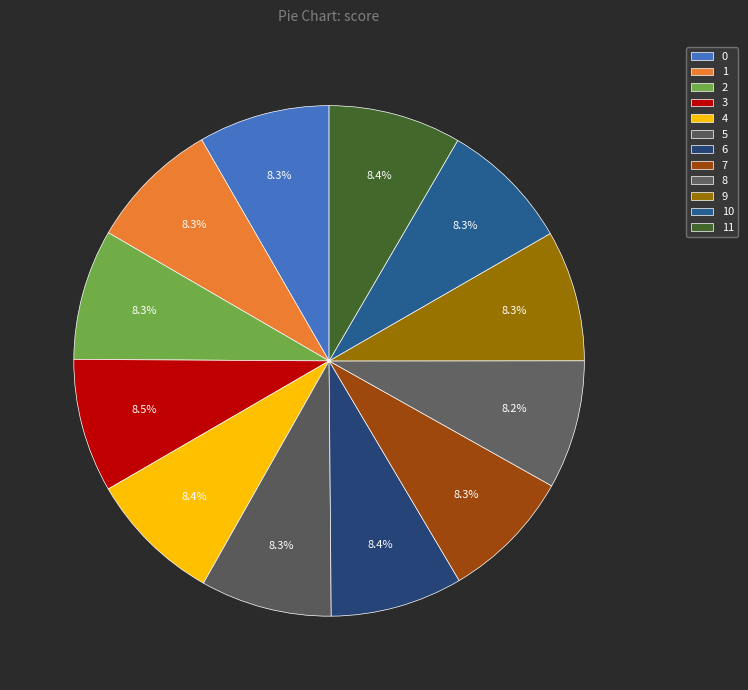

Count the number of slices in the pie.

12